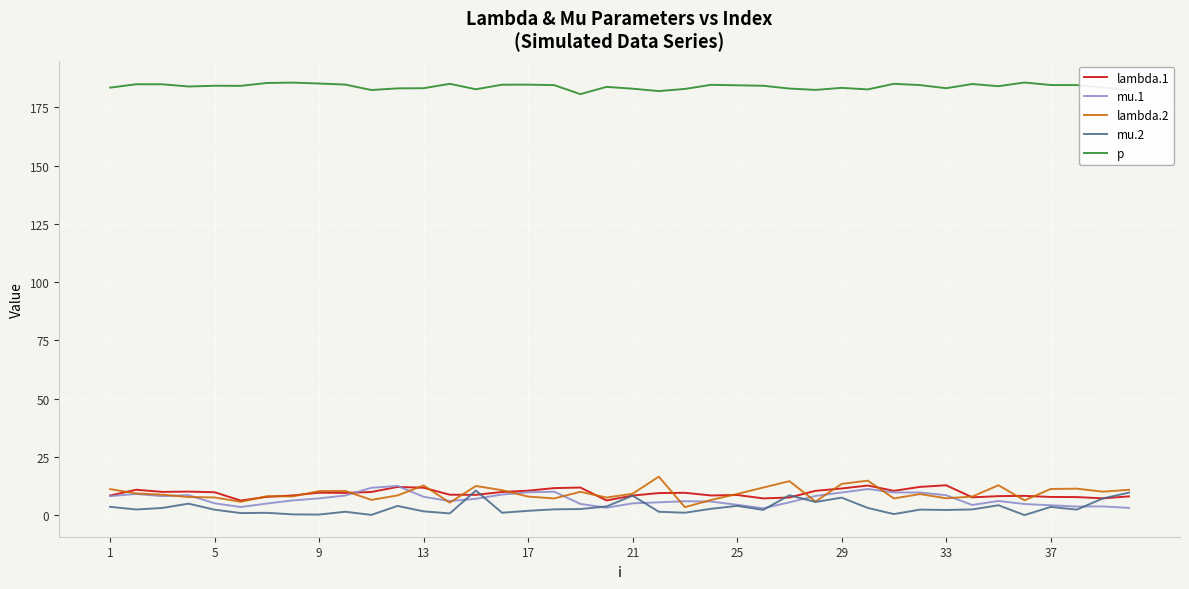

True or false: mu.1 and p intersect in this chart.

False